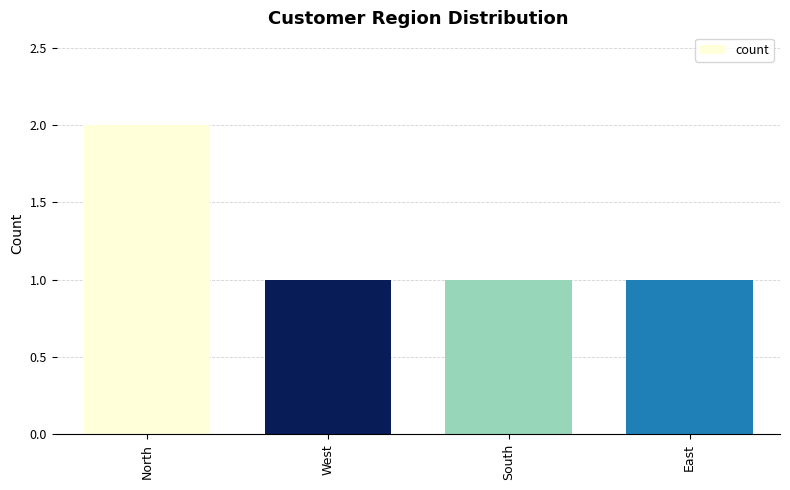

The value at North is 1. True or false?

False